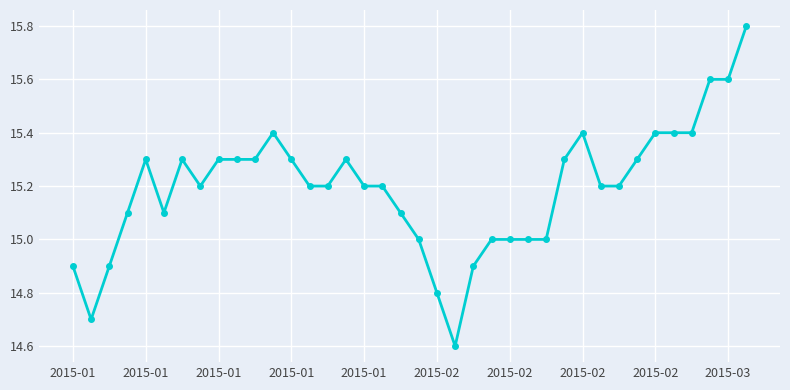

What is the difference between the second highest and minimum values?

1.0